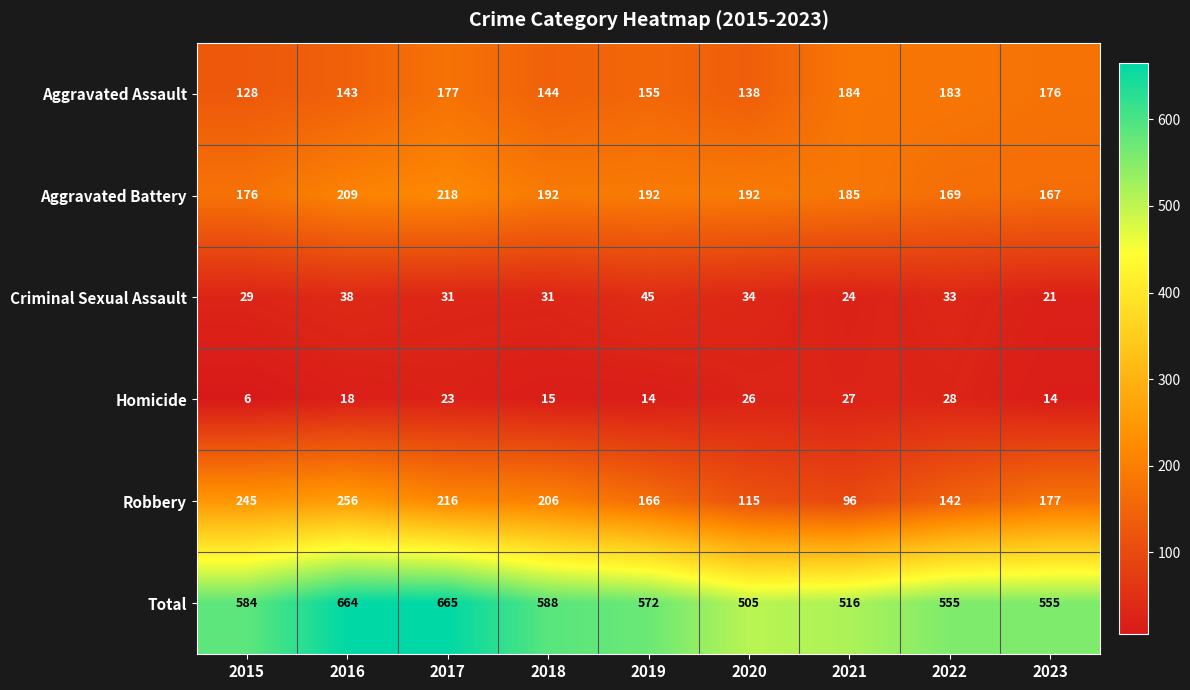

How many distinct data groups are displayed?

6